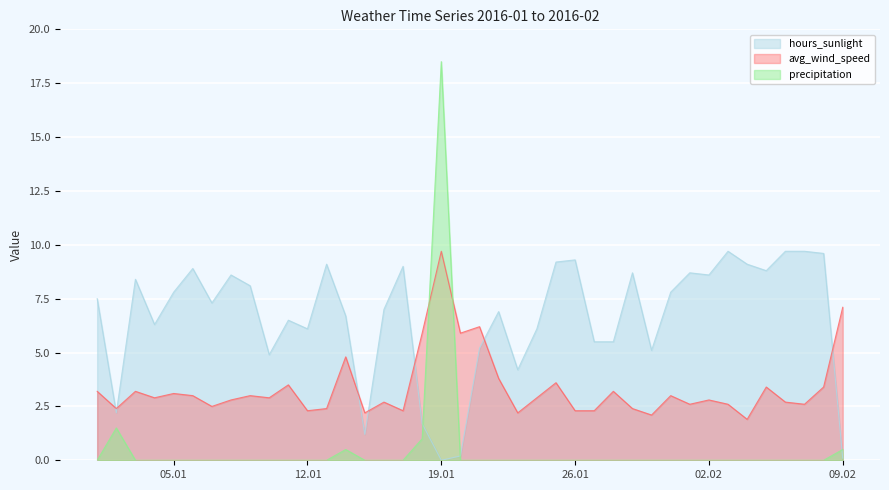

True or false: hours_sunlight has more than 0 interior local peaks.

True